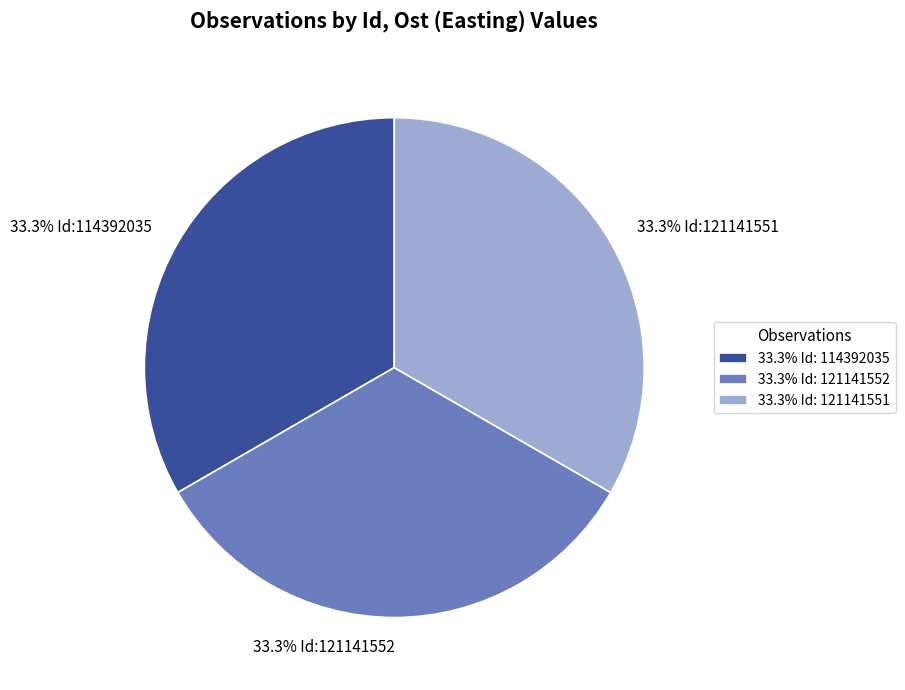

To the nearest percent, what is the average slice percentage?

33%